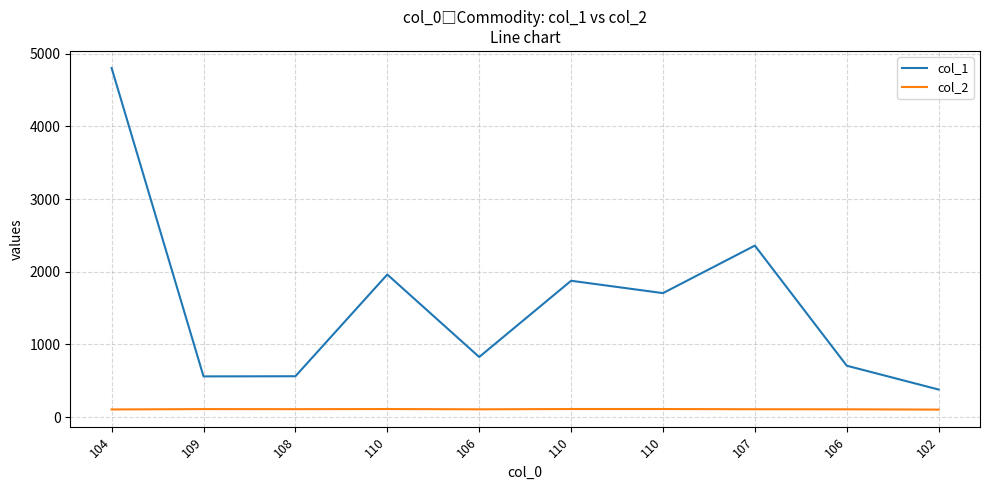

What are all the series names shown in the legend?

col_1, col_2